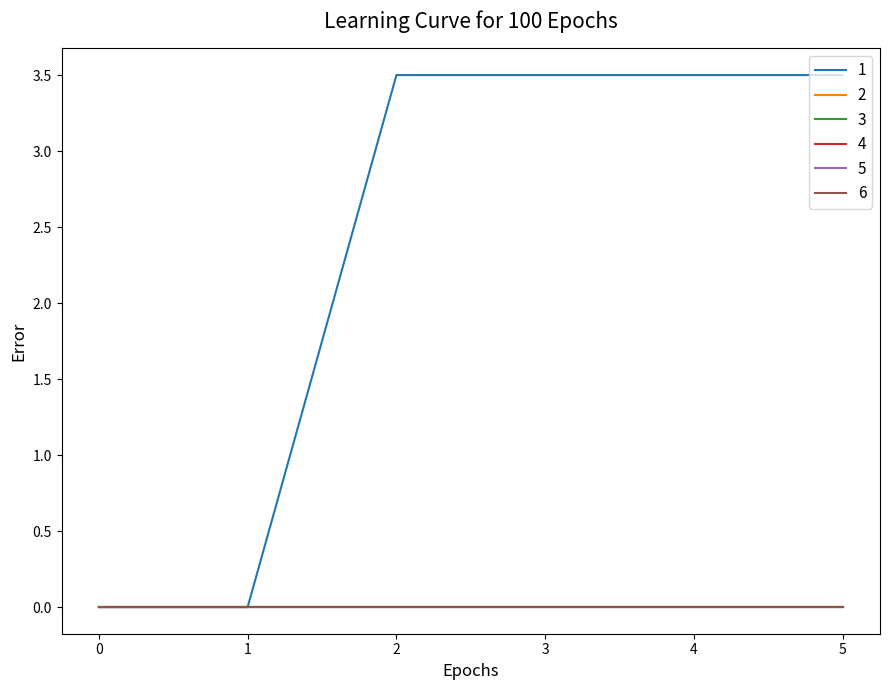

What is the total value across all series at 3?

3.5